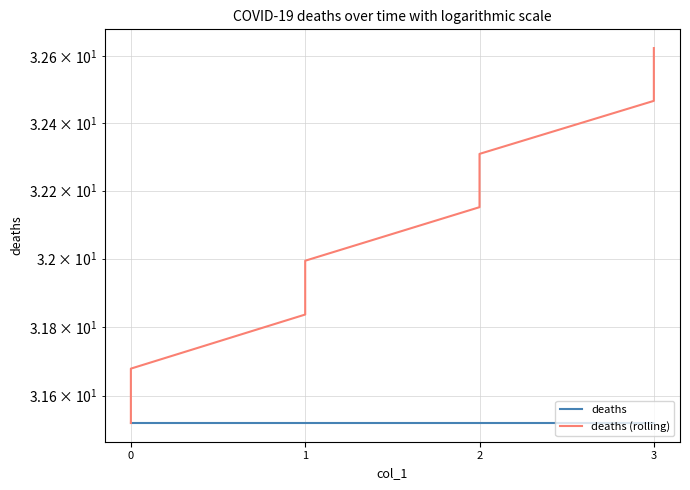

Reading left to right, list all the values displayed in this chart.

deaths: 31.5	31.5	31.5	31.5	31.5	31.5	31.5	31.5
deaths (rolling): 31.5	31.7	31.8	32.0	32.2	32.3	32.5	32.6